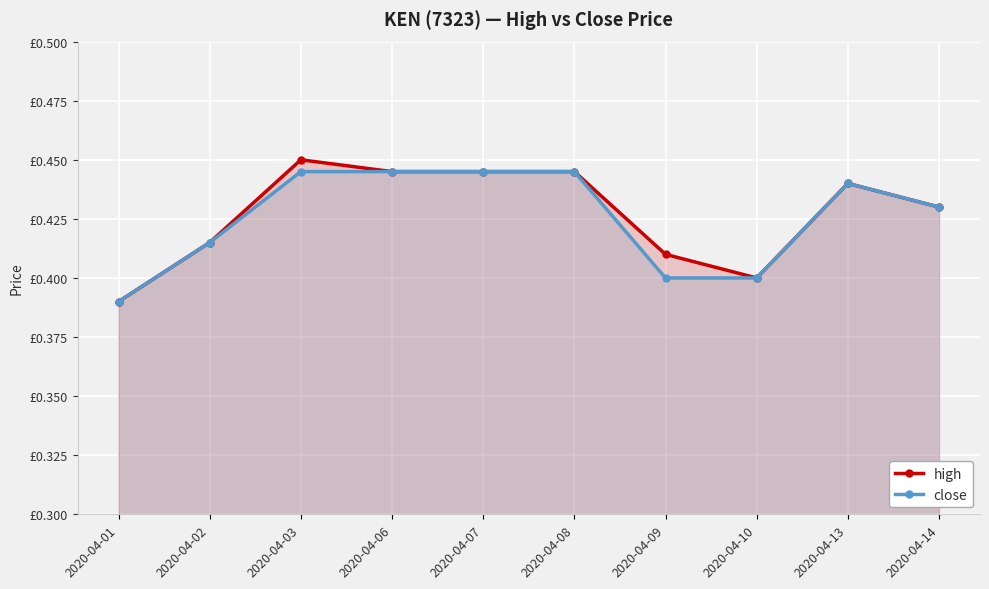

At 2020-04-09, list the series in order from largest to smallest.

high, close